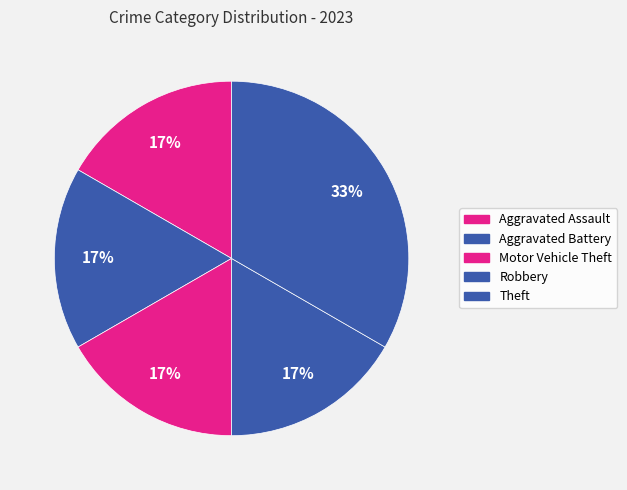

How many slices are in this pie chart?

5